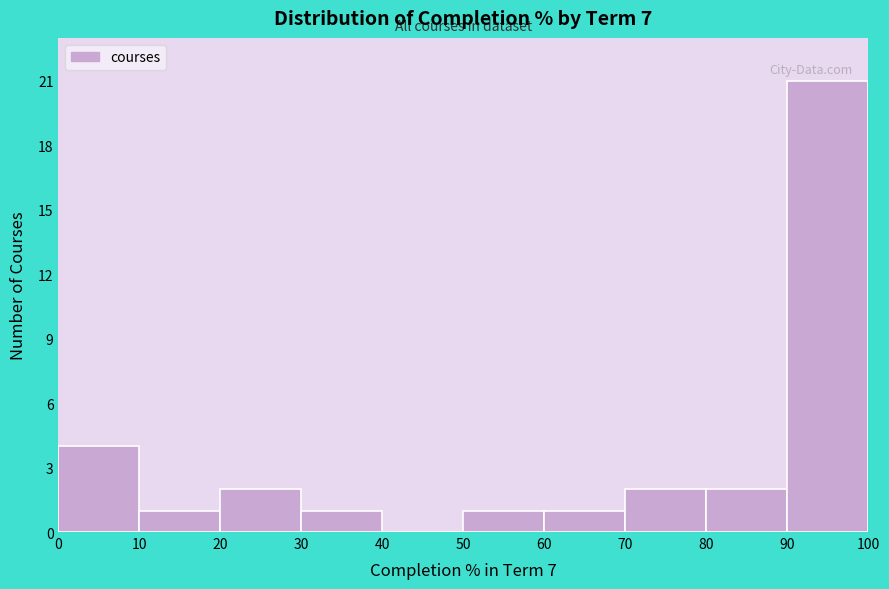

How tall is the bar that spans 0 to 10 on the x-axis? The values are not printed on the chart, so give them approximately, as read against the axis.

4